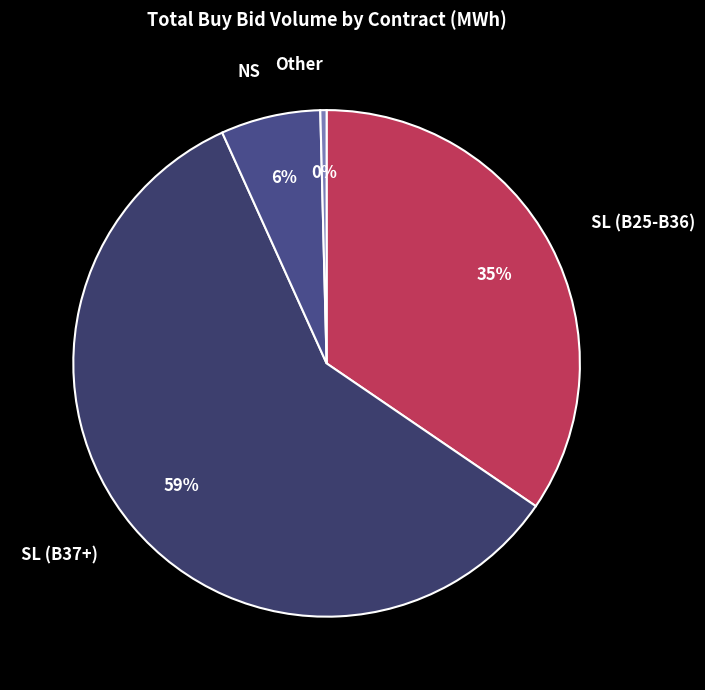

Is there a majority slice in this chart?

Yes